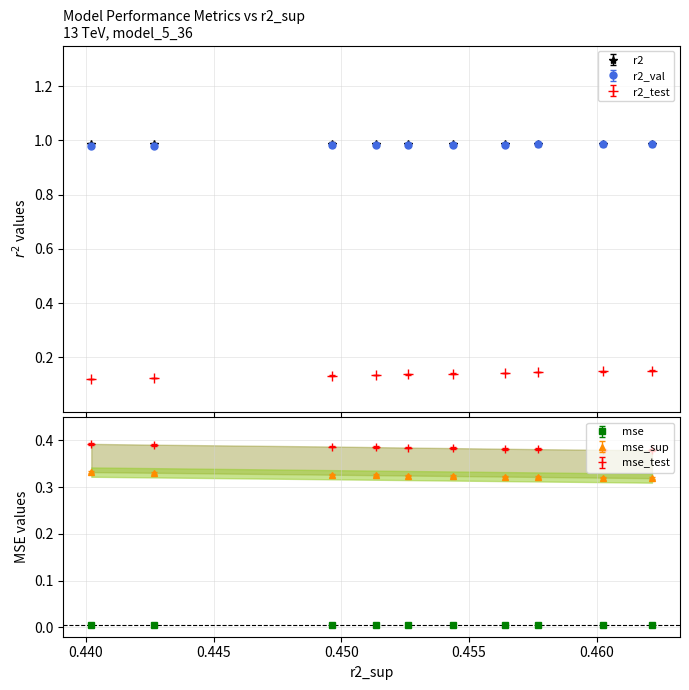

What is the value of the r2_val point at the 6th from the left?

1.0